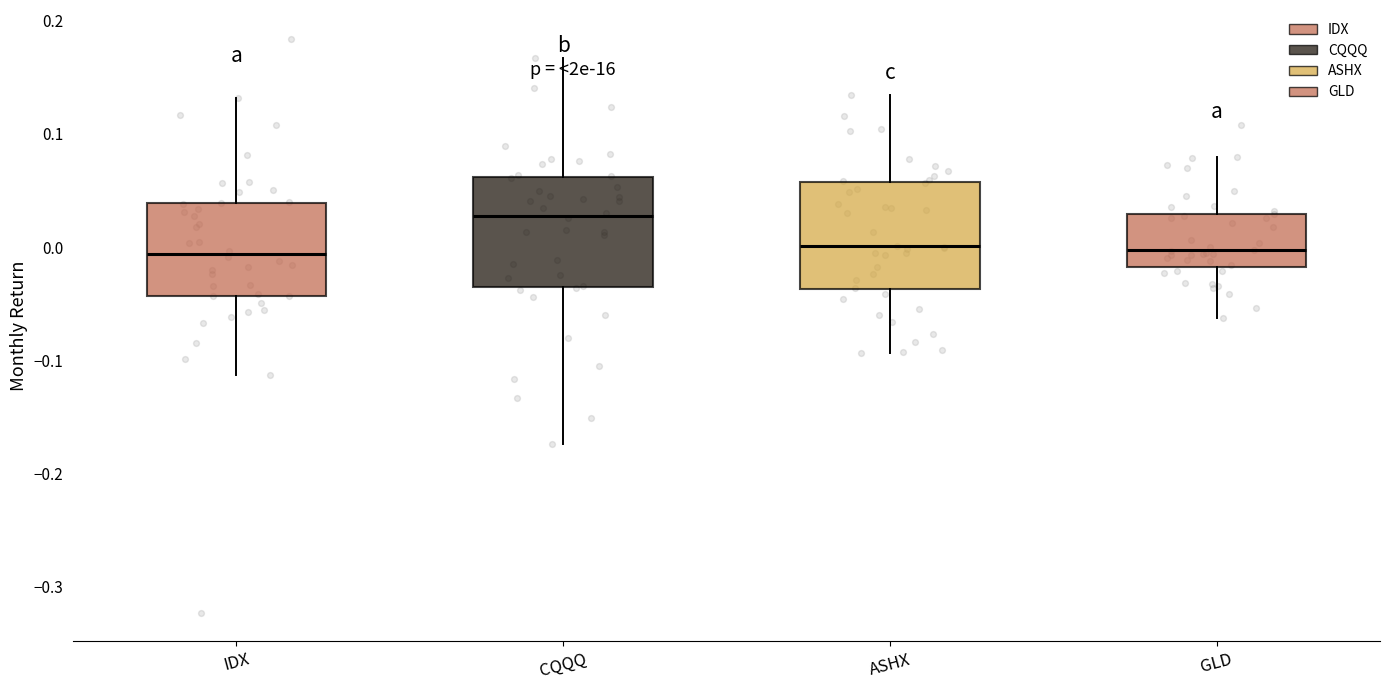

Reading left to right, read every box against the y-axis: the position of its median line, the range the box covers, and the ends of its whiskers. The values are not printed on the chart, so give them approximately, as read against the axis.

IDX: median -0.01, box -0.04 to 0.04, whiskers -0.11 to 0.13
CQQQ: median 0.03, box -0.03 to 0.06, whiskers -0.17 to 0.17
ASHX: median 0.00, box -0.04 to 0.06, whiskers -0.09 to 0.13
GLD: median 0.00, box -0.02 to 0.03, whiskers -0.06 to 0.08